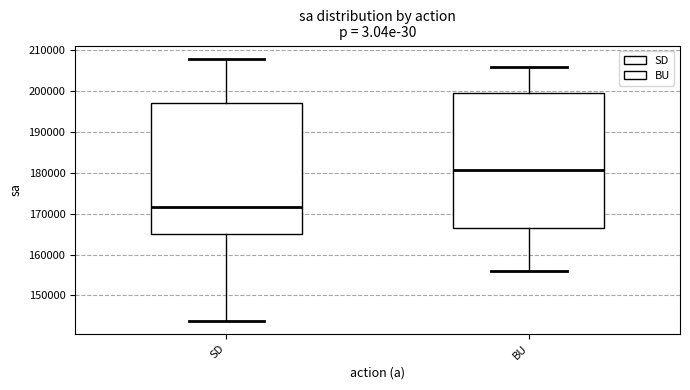

Which box has the highest median line?

BU